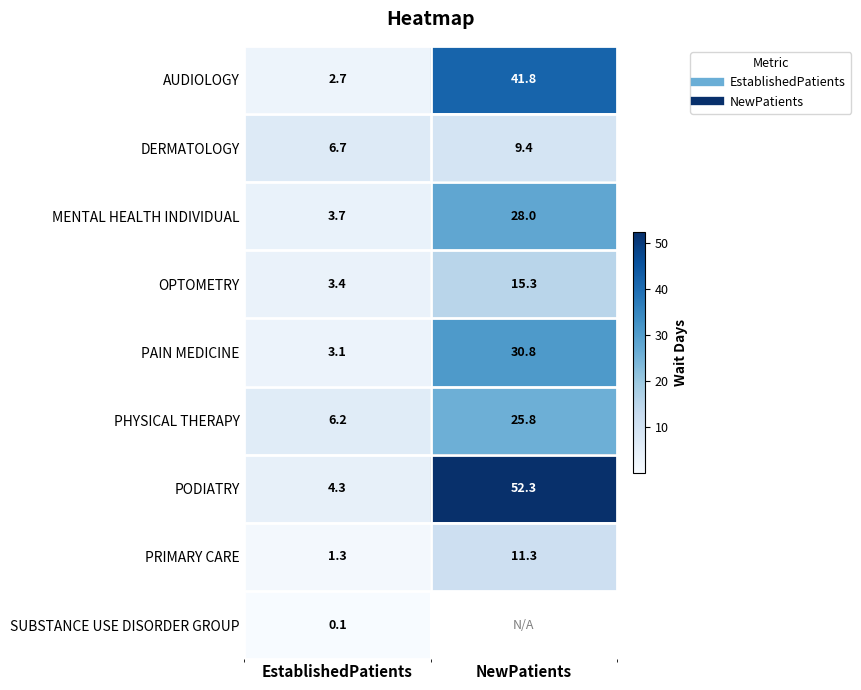

How many values in the PODIATRY series are below 52?

1